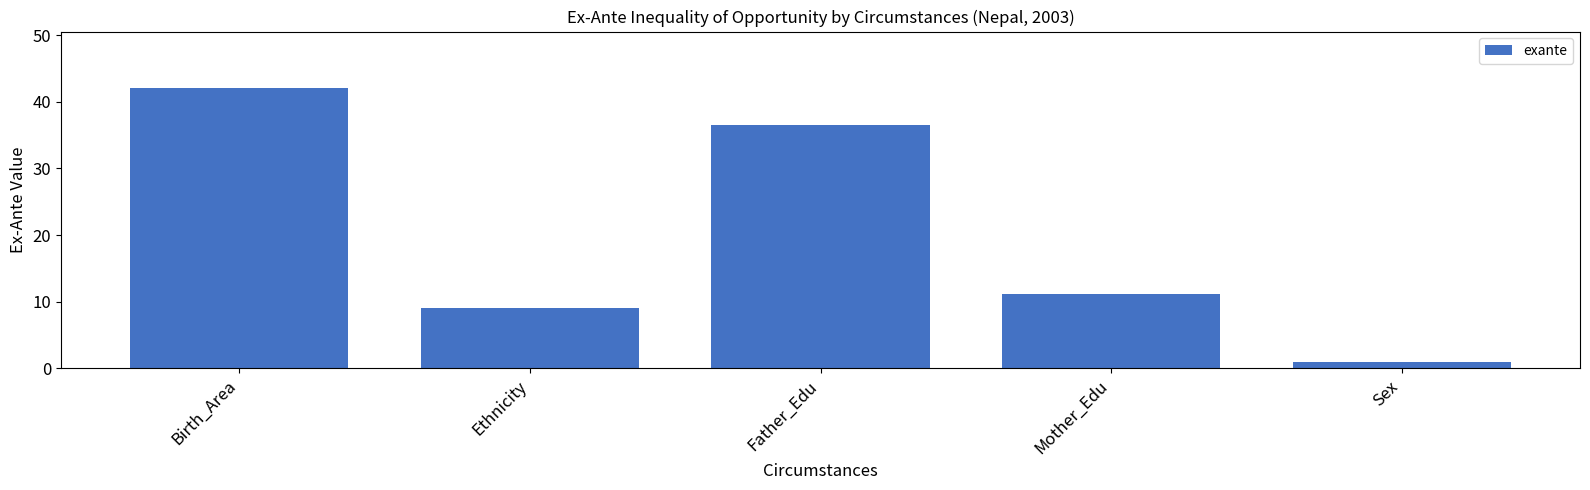

Reading right to left, extract all data points from this chart.

Sex=1.0	Mother_Edu=11.2	Father_Edu=36.5	Ethnicity=9.1	Birth_Area=42.1